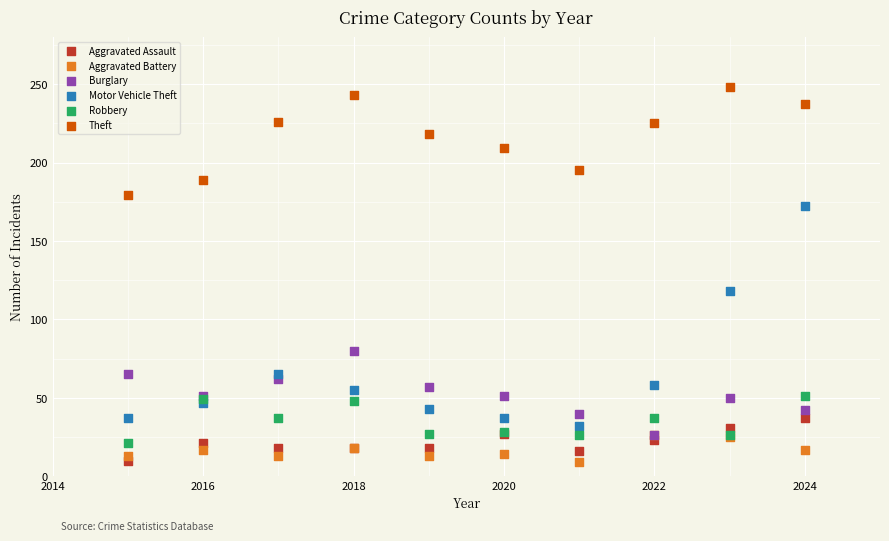

Which series contains the highest Y value?

Theft